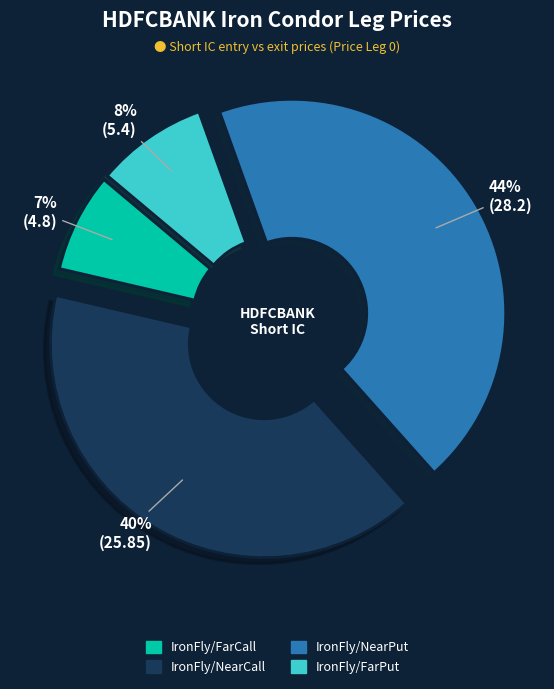

To the nearest percent, what percentage of the pie is IronFly/FarPut?

8%